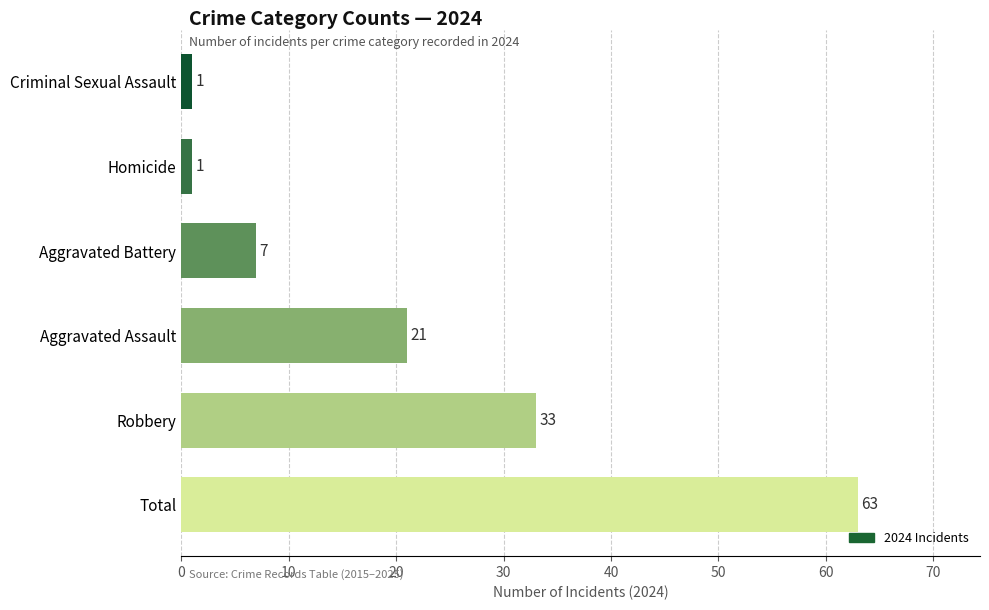

Reading top to bottom, list all the values displayed in this chart.

1	1	7	21	33	63